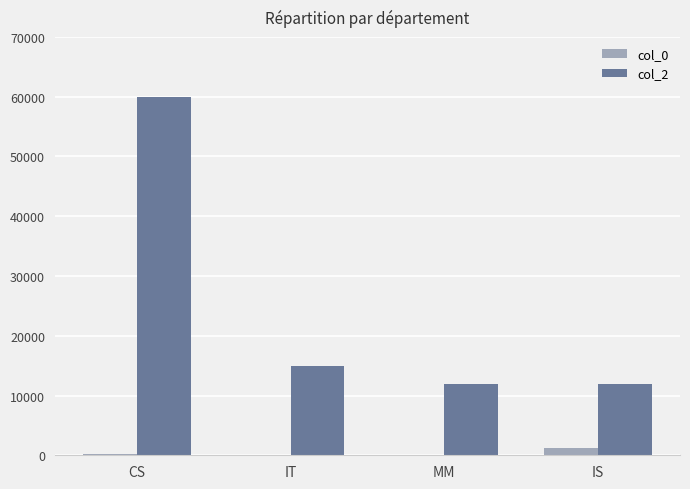

Is the value of col_0 at CS greater than the value of col_2 at IS?

No